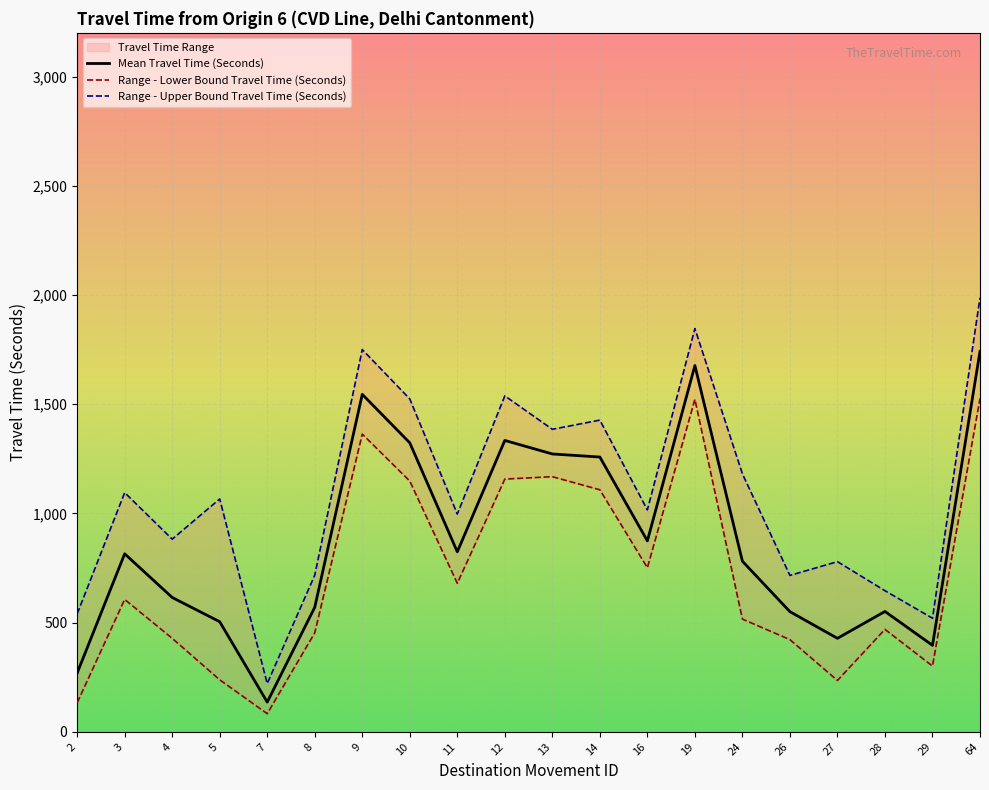

Reading left to right, extract all data points from this chart.

Mean Travel Time (Seconds): 2=269	3=815	4=615	5=504	7=136	8=570	9=1545	10=1323	11=824	12=1334	13=1272	14=1258	16=874	19=1677	24=781	26=550	27=428	28=551	29=396	64=1742
Range - Lower Bound Travel Time (Seconds): 2=133	3=606	4=428	5=238	7=83	8=453	9=1363	10=1148	11=680	12=1157	13=1168	14=1108	16=751	19=1522	24=516	26=422	27=235	28=469	29=301	64=1526
Range - Upper Bound Travel Time (Seconds): 2=540	3=1095	4=882	5=1066	7=221	8=717	9=1750	10=1524	11=997	12=1538	13=1385	14=1427	16=1016	19=1846	24=1181	26=716	27=779	28=646	29=520	64=1987